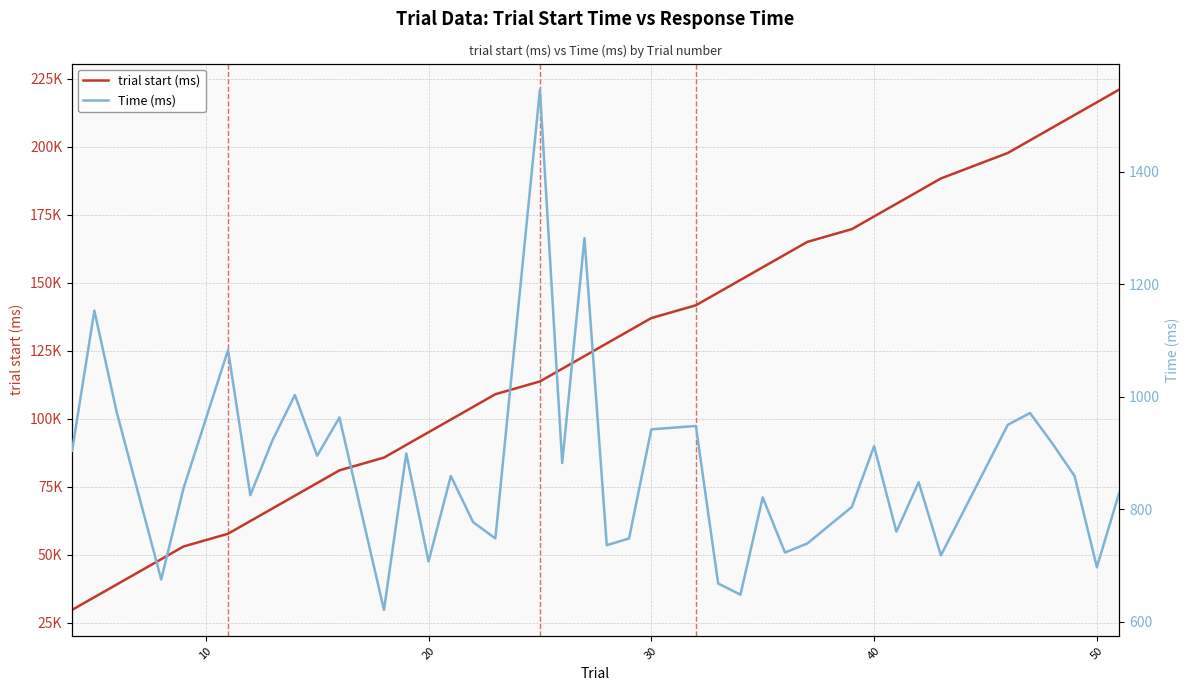

How many distinct data groups are displayed?

2